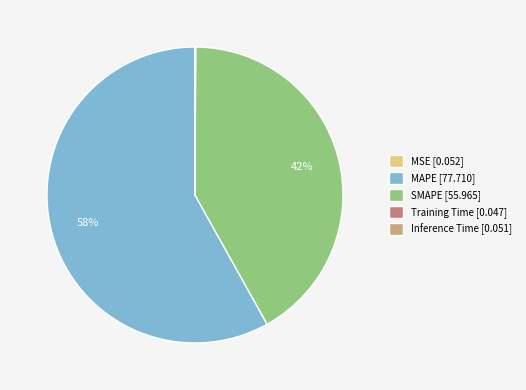

What is the largest slice in the pie chart?

MAPE